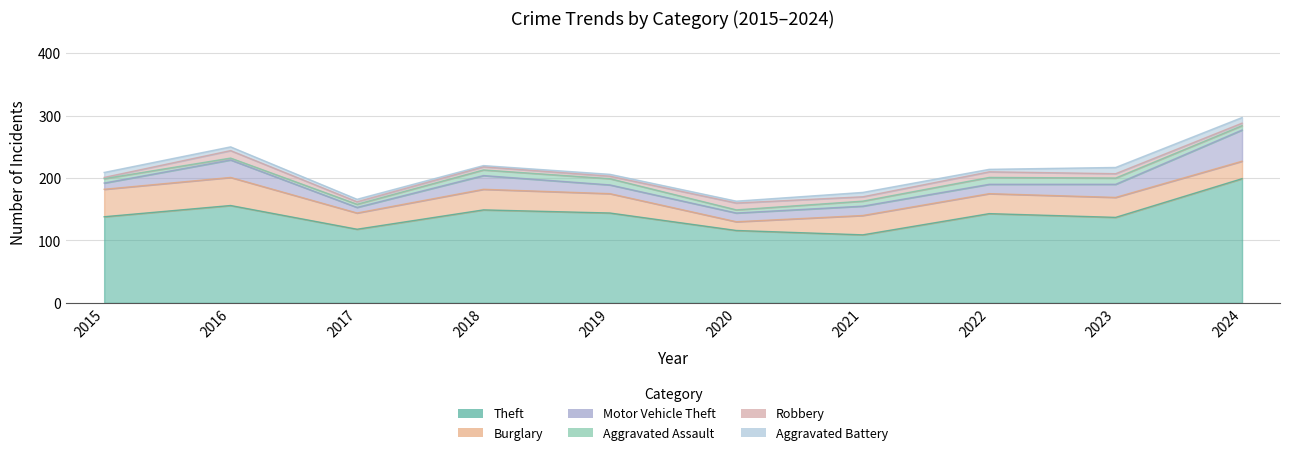

How many series are shown in this chart?

6